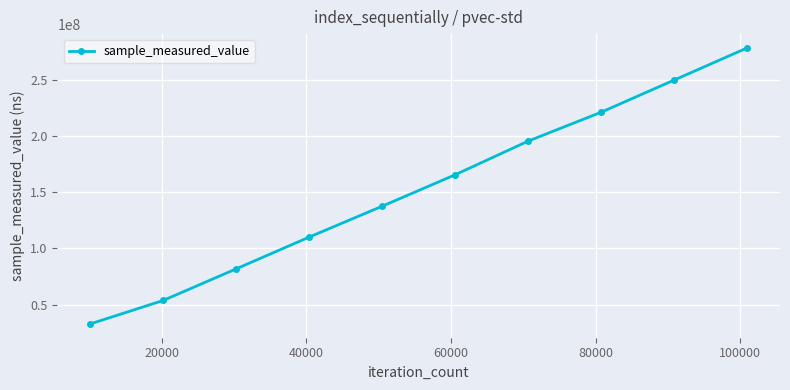

How many lines are shown in the chart?

1